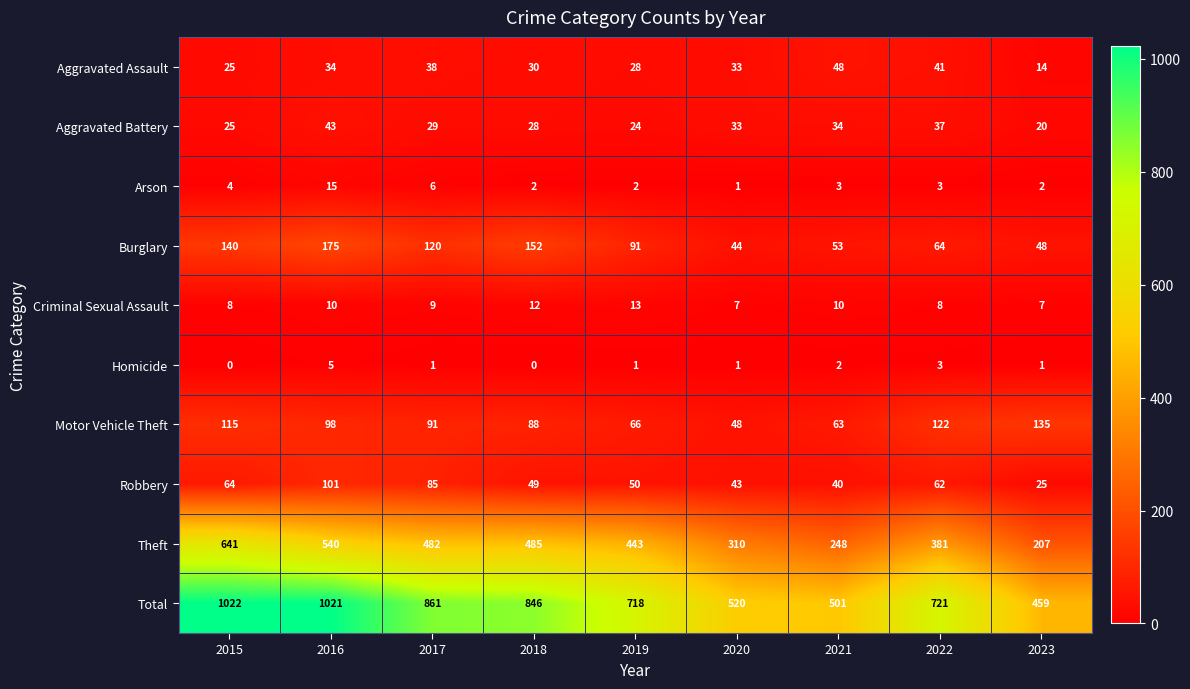

What is the sum of the Total values at 2017 and 2018?

1707